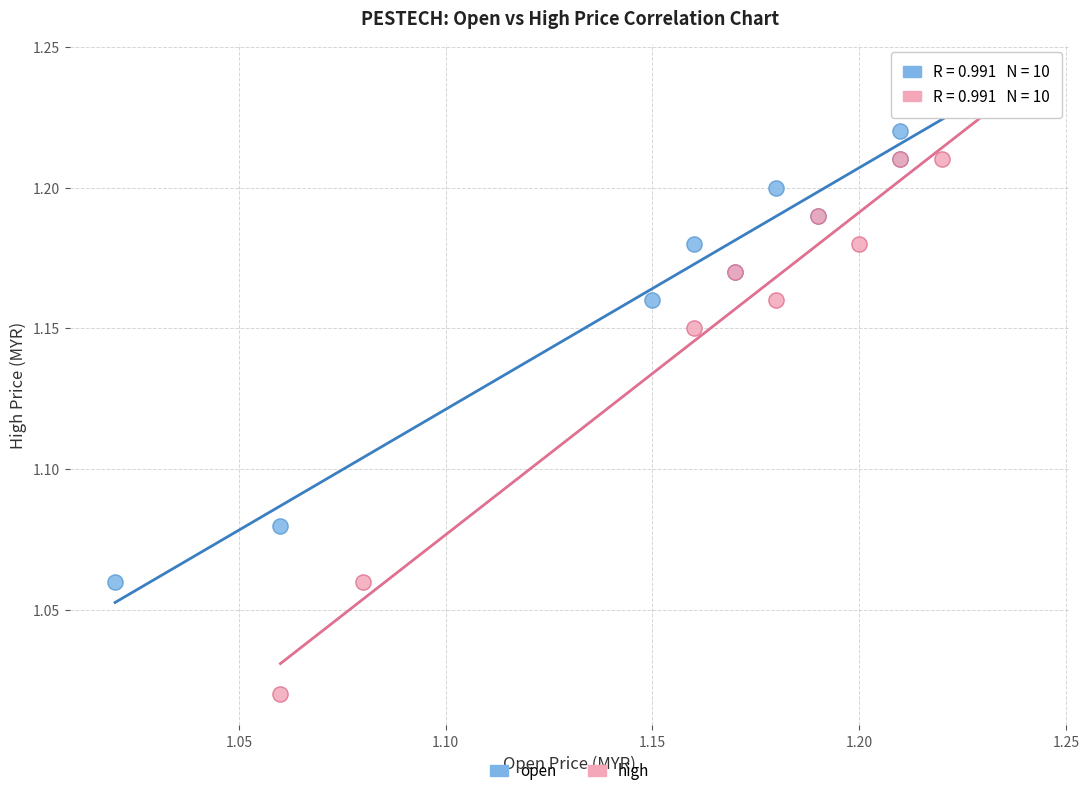

Which series has the widest spread of Y values?

high